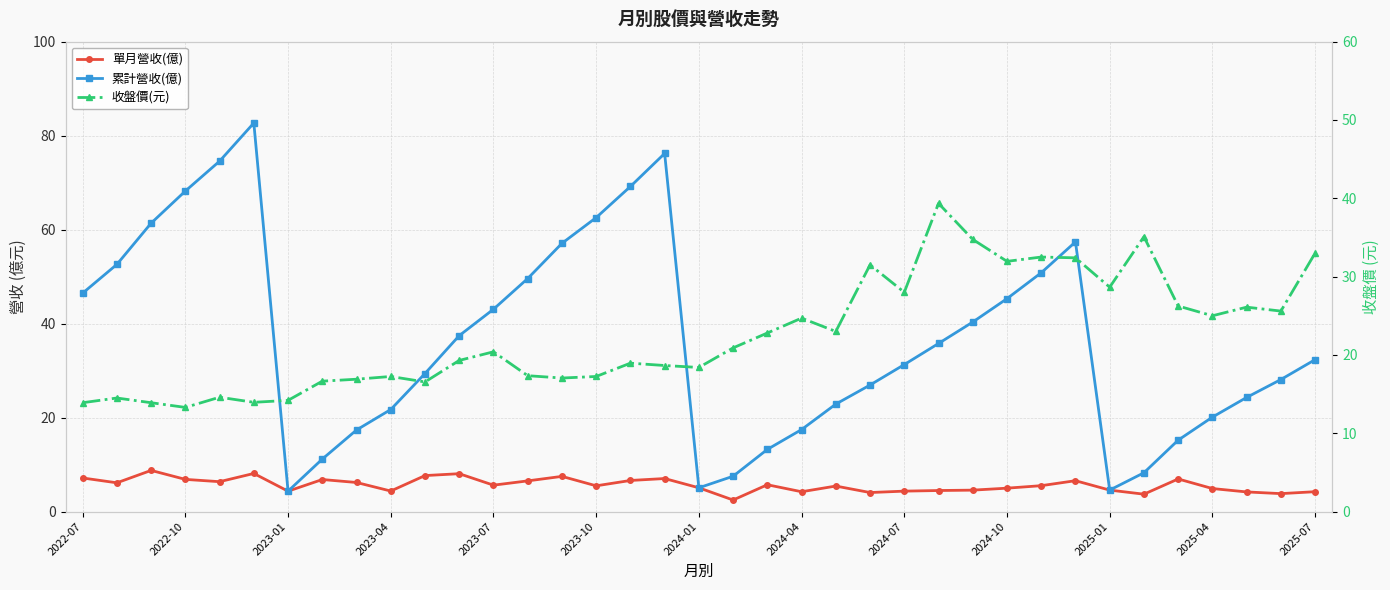

The value of 累計營收(億) at 2024-01 is 5.1. True or false?

True